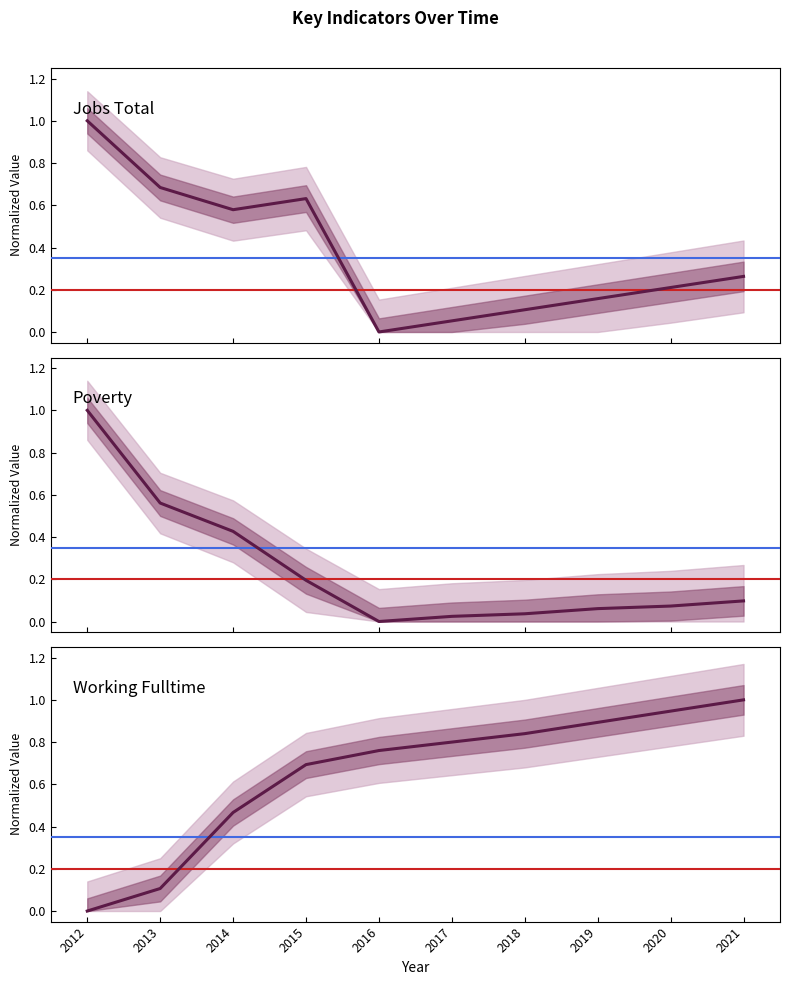

At which category is the sum across all series the highest?

2012